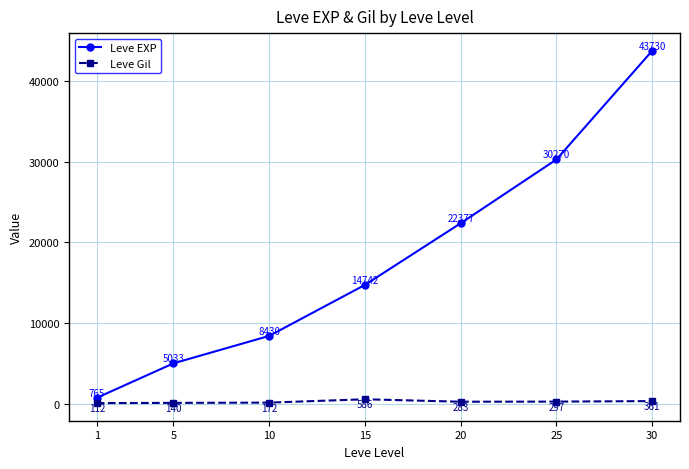

What is the total value across all series at 1?

877.0